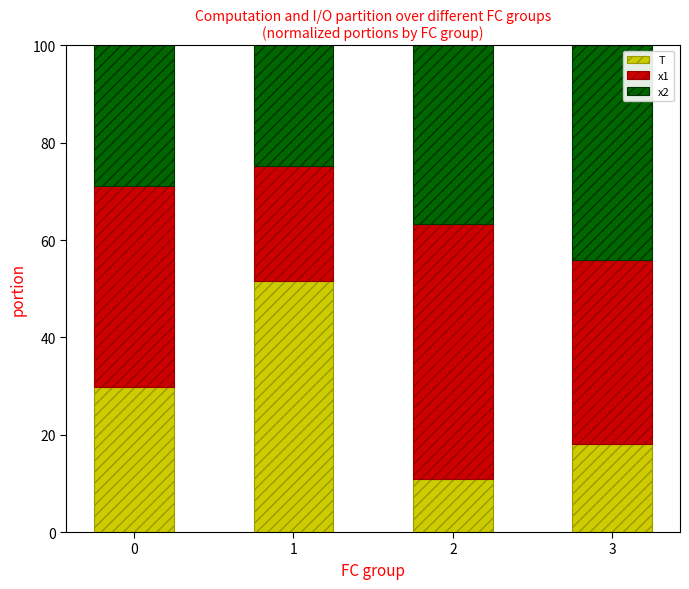

What are all the series names shown in the legend?

T, x1, x2